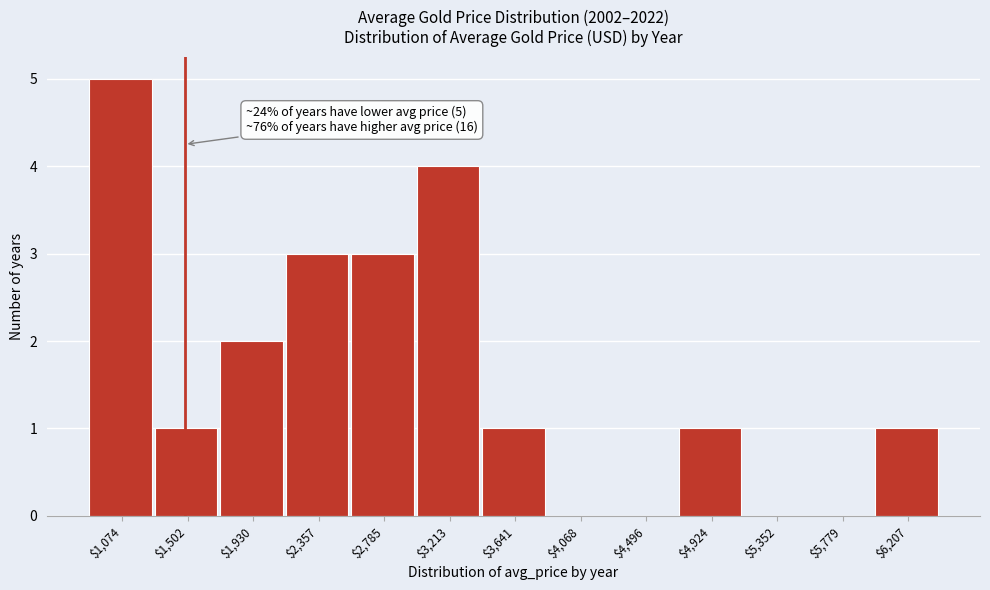

Which category has the highest value across all series?

$1,074